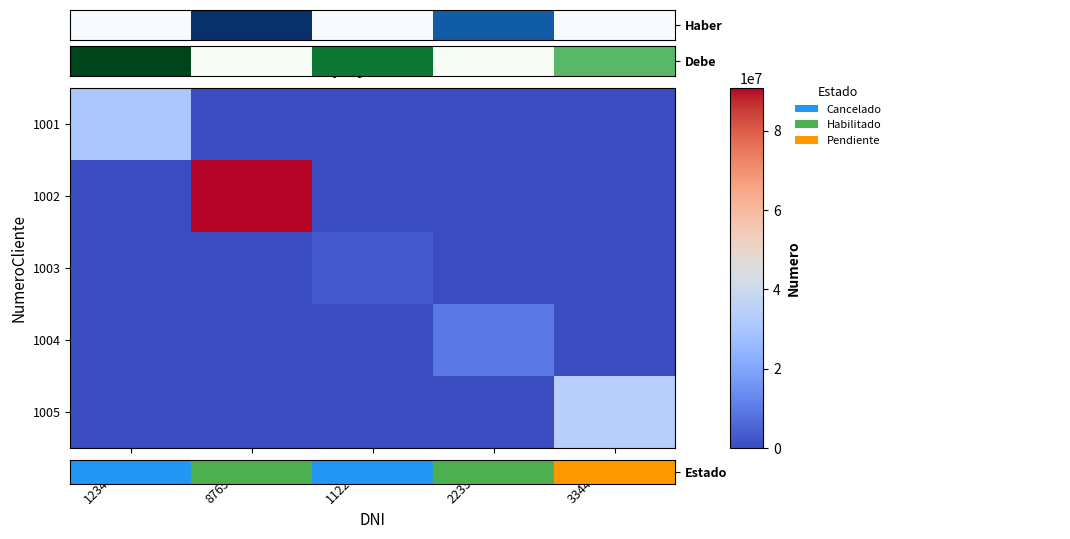

What is the difference between the highest and lowest values at 87654321?

90847494.0